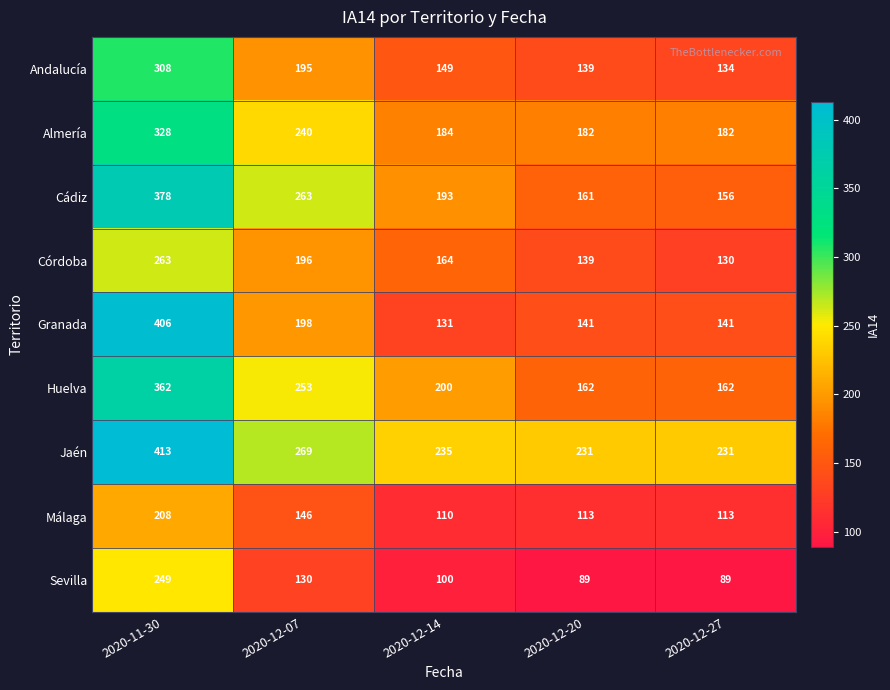

The Córdoba series shows 97 at 2020-11-30. True or false?

False